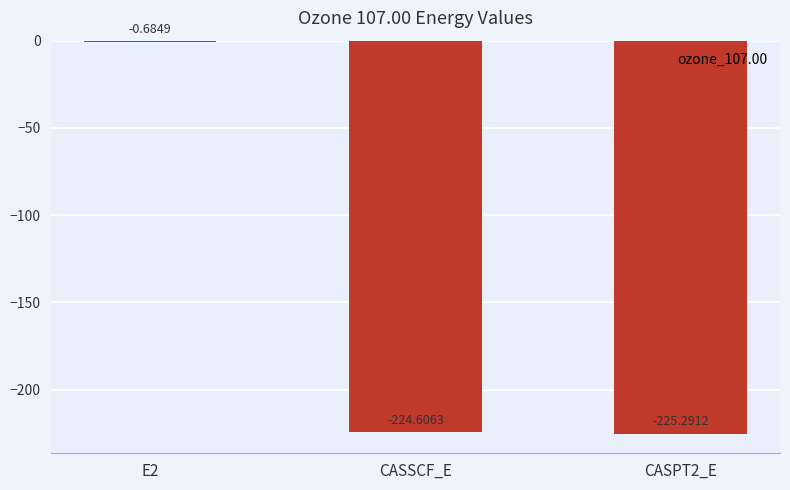

What is the sum of the values at E2 and CASPT2_E?

-226.0